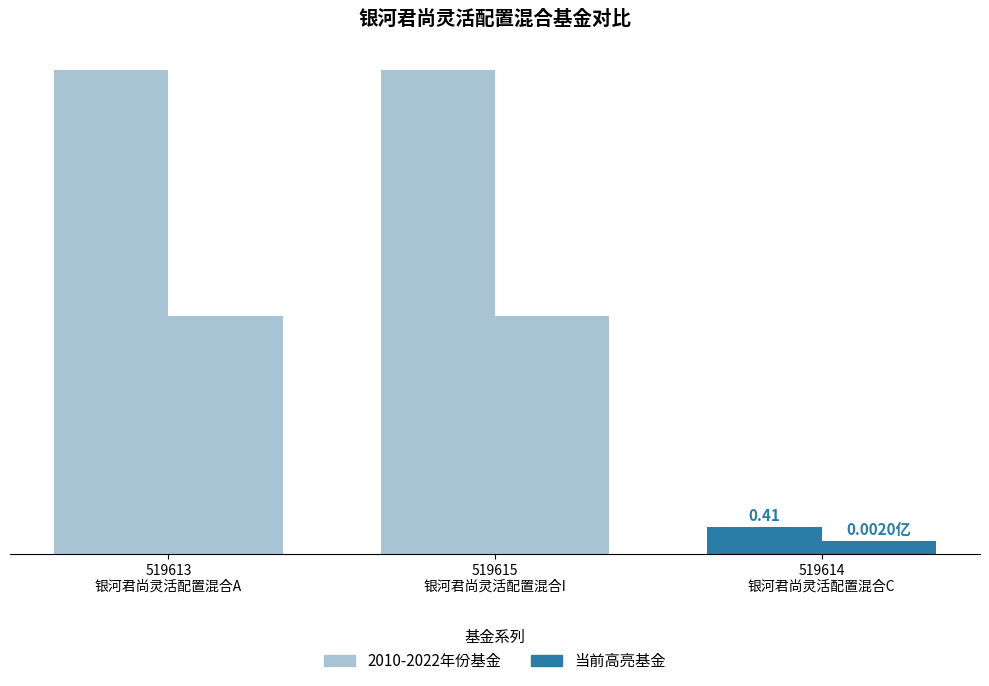

What is the label of the 2nd bar from the right?

519615
银河君尚灵活配置混合I